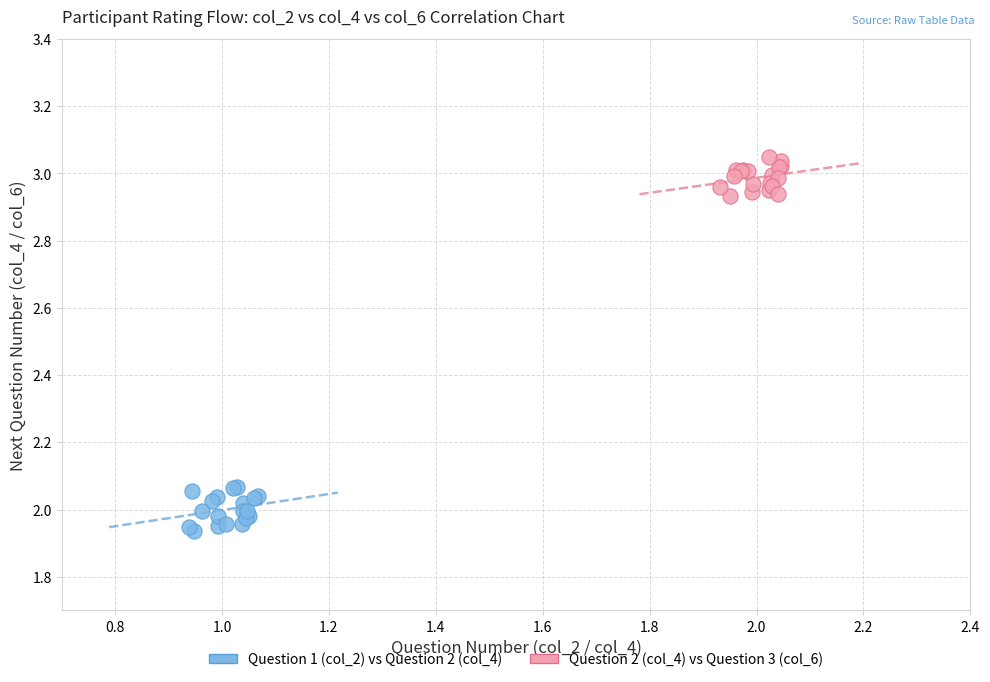

What are all the series names shown in the legend?

Question 1 (col_2) vs Question 2 (col_4), Question 2 (col_4) vs Question 3 (col_6)